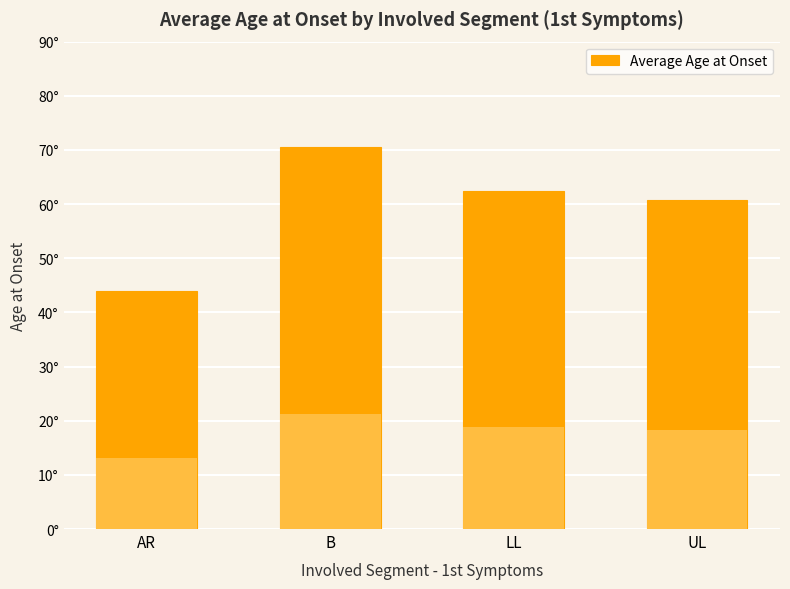

The value at LL is 31.5. True or false?

False